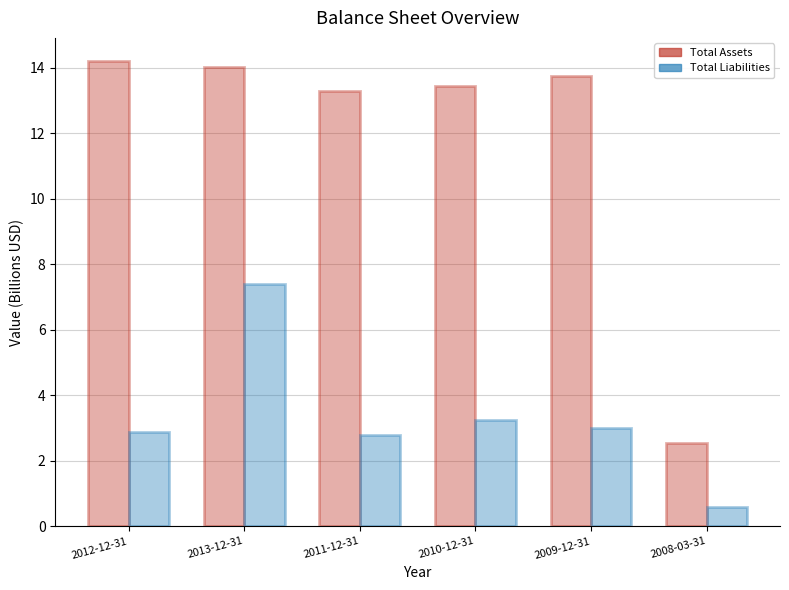

Reading left to right, list all the values displayed in this chart.

Total Assets: 2012-12-31=14.2	2013-12-31=14.0	2011-12-31=13.3	2010-12-31=13.4	2009-12-31=13.7	2008-03-31=2.5
Total Liabilities: 2012-12-31=2.9	2013-12-31=7.4	2011-12-31=2.8	2010-12-31=3.2	2009-12-31=3.0	2008-03-31=0.6